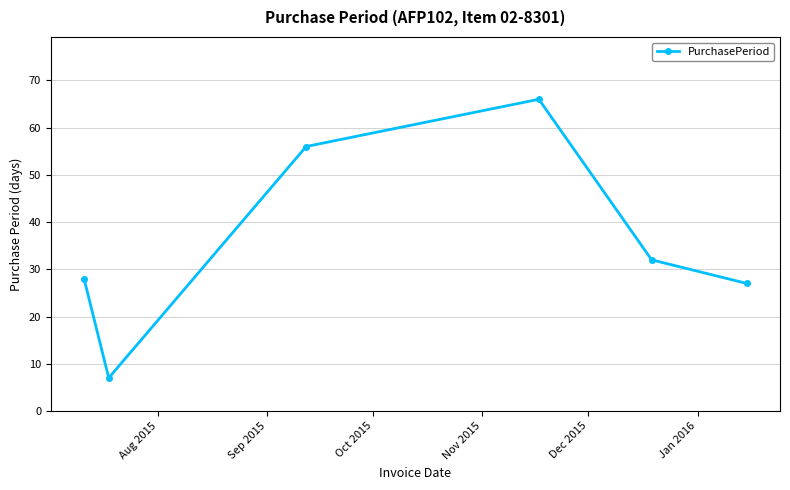

What is the value of the 2nd point from the left?

7